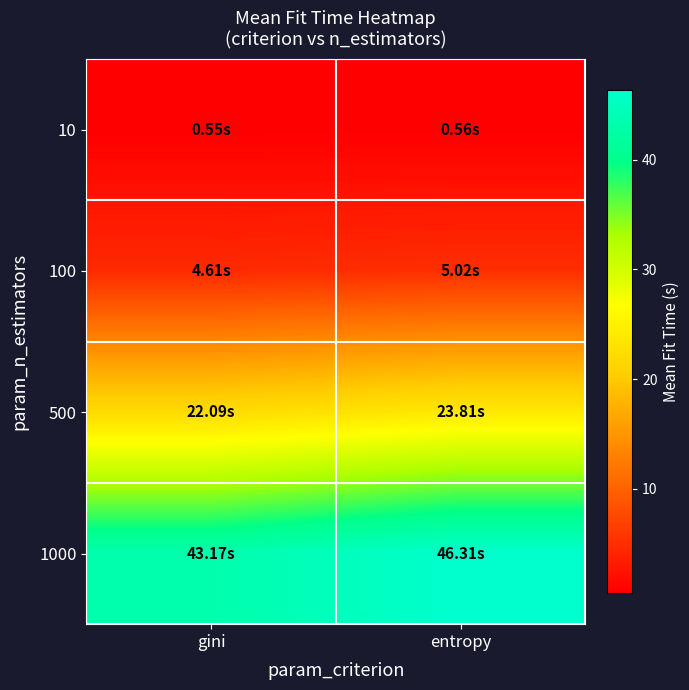

Which series changed the most between gini and entropy?

1000